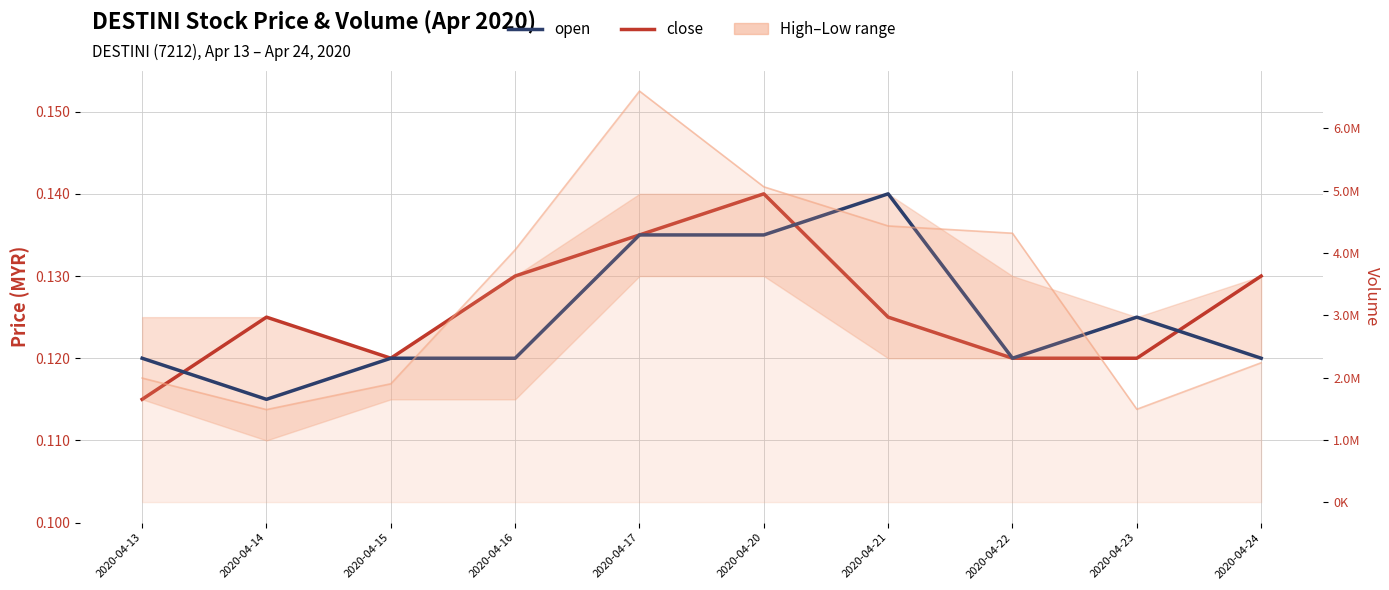

True or false: open has a value of 0.1 at 2020-04-14.

True